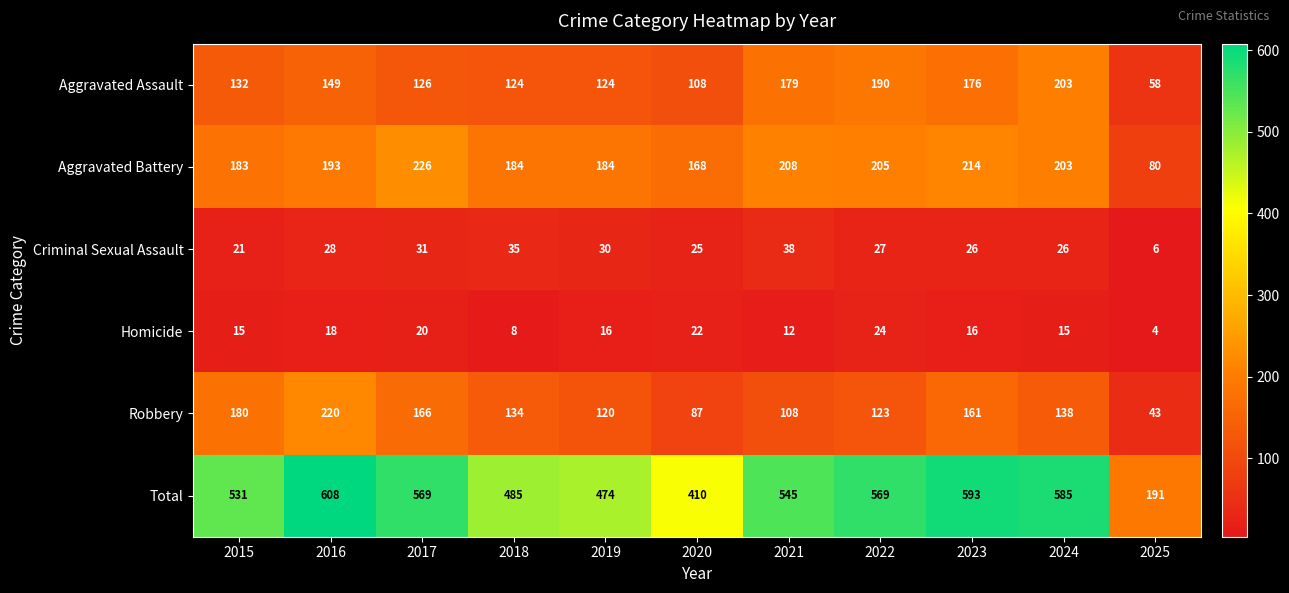

List the series in order of their peak value, highest first.

Total, Aggravated Battery, Robbery, Aggravated Assault, Criminal Sexual Assault, Homicide